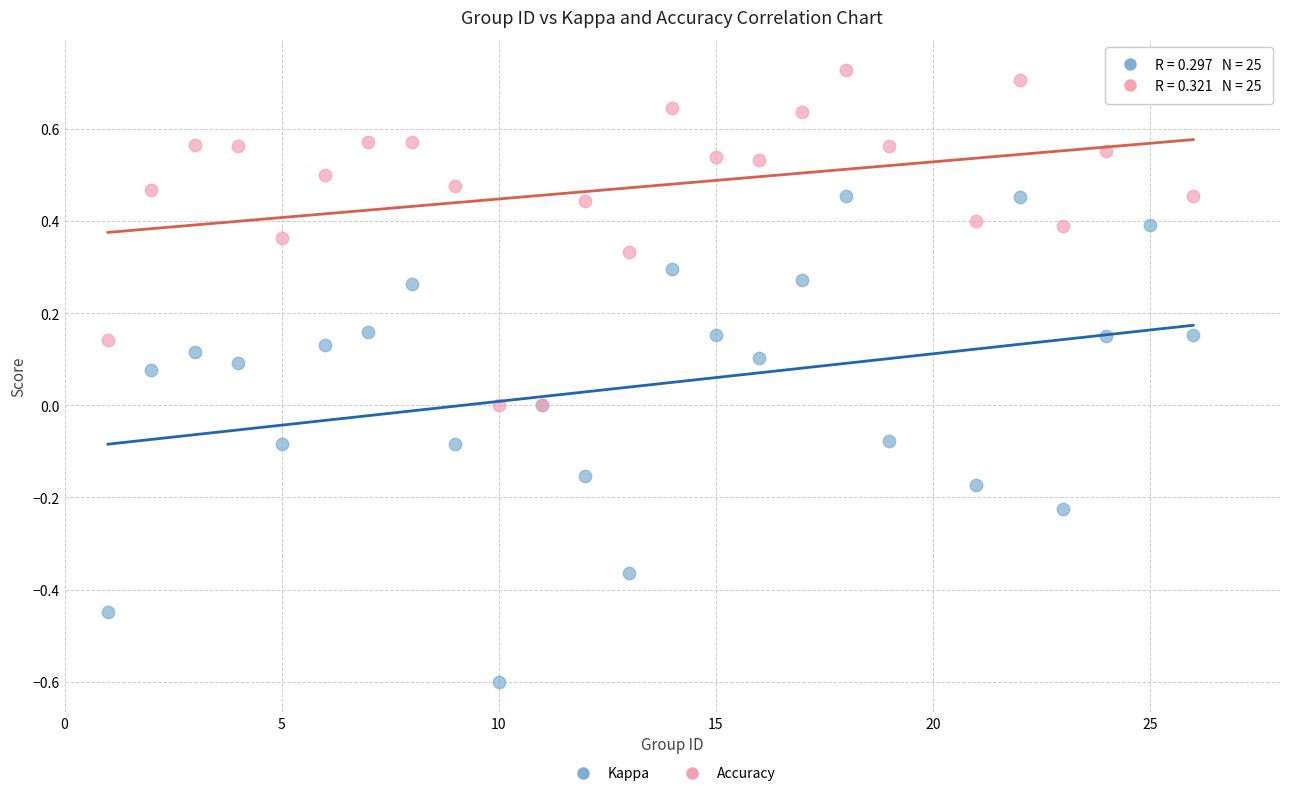

Which series has the largest Y range (max minus min)?

Kappa